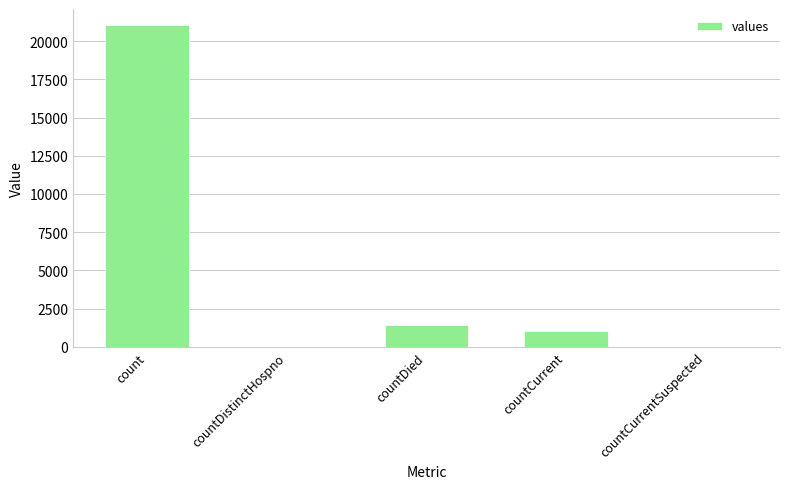

Reading left to right, list all the values displayed in this chart.

21050	0	1405	1006	0